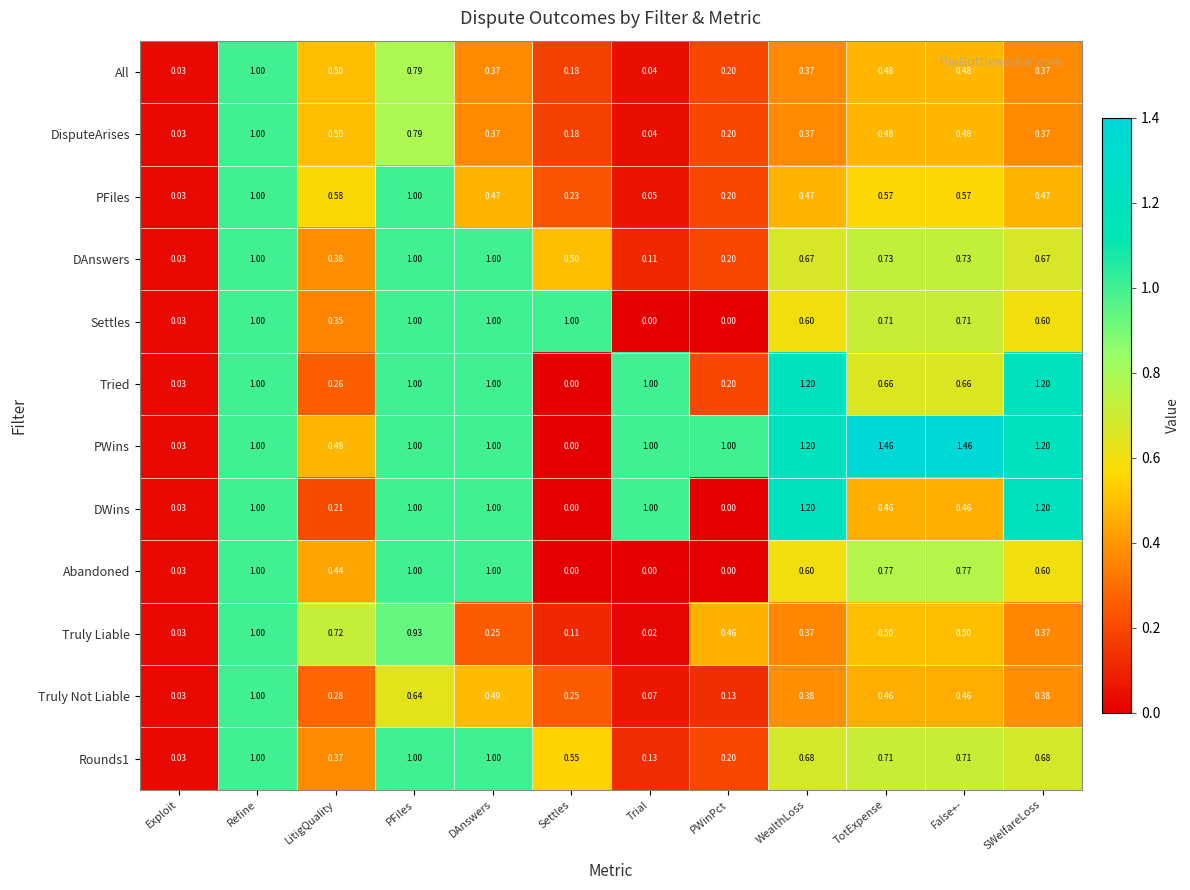

Where is DisputeArises nearest to the value 0?

Exploit